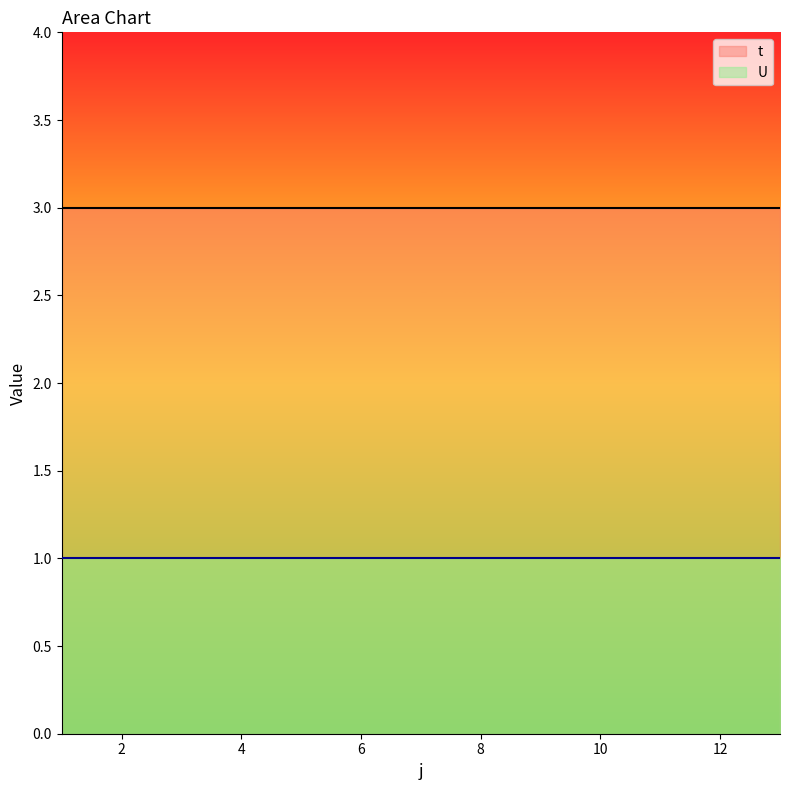

True or false: t has a value of 1 at 12.

False